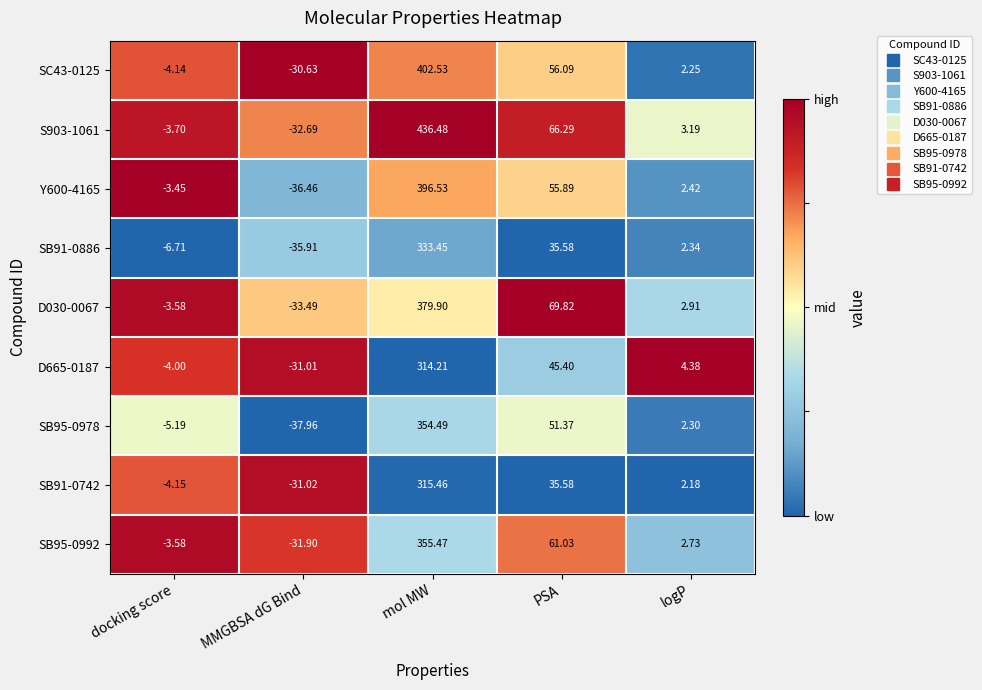

Is the value of SB91-0742 at mol MW greater than the value of Y600-4165 at MMGBSA dG Bind?

Yes